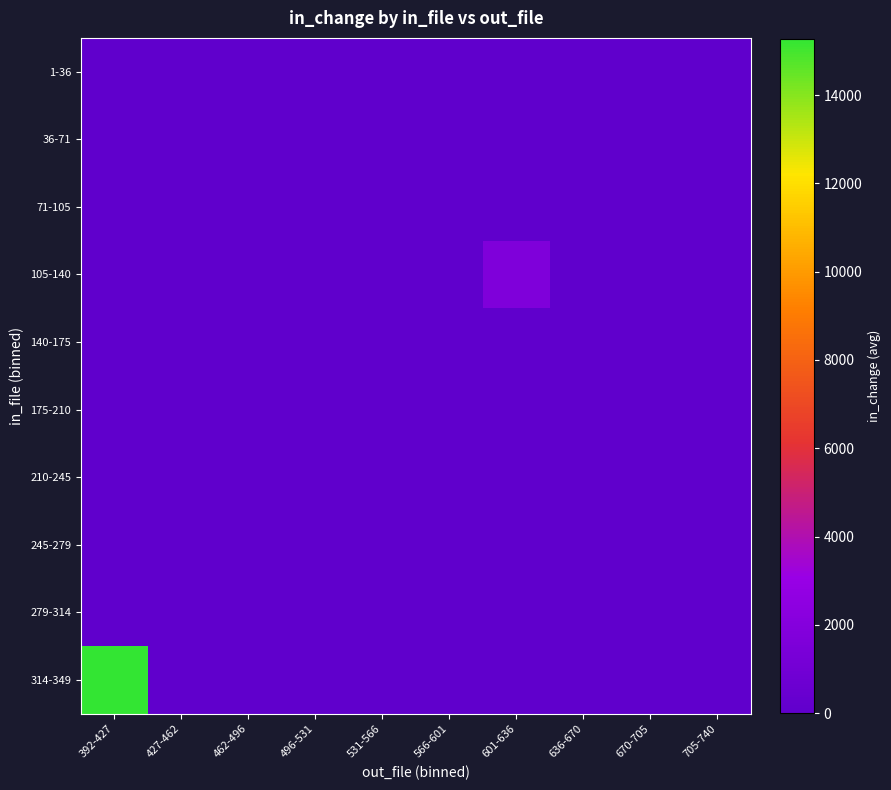

Reading left to right, what are all the values shown in this chart?

1-36: 392-427=0.0	427-462=0.0	462-496=0.0	496-531=0.0	531-566=0.0	566-601=0.0	601-636=0.0	636-670=0.0	670-705=0.0	705-740=46.9
36-71: 392-427=0.0	427-462=0.0	462-496=0.0	496-531=0.0	531-566=0.0	566-601=0.0	601-636=0.0	636-670=0.0	670-705=0.0	705-740=0.0
71-105: 392-427=0.0	427-462=0.0	462-496=0.0	496-531=0.0	531-566=0.0	566-601=0.0	601-636=0.0	636-670=0.0	670-705=0.0	705-740=0.0
105-140: 392-427=0.0	427-462=0.0	462-496=0.0	496-531=0.0	531-566=0.0	566-601=0.0	601-636=1694.0	636-670=0.0	670-705=0.0	705-740=0.0
140-175: 392-427=0.0	427-462=0.0	462-496=0.0	496-531=0.0	531-566=0.0	566-601=0.0	601-636=0.0	636-670=0.0	670-705=0.0	705-740=0.0
175-210: 392-427=0.0	427-462=0.0	462-496=0.0	496-531=0.0	531-566=0.0	566-601=0.0	601-636=0.0	636-670=0.0	670-705=0.0	705-740=0.0
210-245: 392-427=0.0	427-462=0.0	462-496=0.0	496-531=0.0	531-566=0.0	566-601=0.0	601-636=0.0	636-670=0.0	670-705=0.0	705-740=0.0
245-279: 392-427=0.0	427-462=0.0	462-496=0.0	496-531=0.0	531-566=0.0	566-601=0.0	601-636=0.0	636-670=0.0	670-705=0.0	705-740=0.0
279-314: 392-427=0.0	427-462=0.0	462-496=0.0	496-531=0.0	531-566=0.0	566-601=0.0	601-636=0.0	636-670=0.0	670-705=0.0	705-740=0.0
314-349: 392-427=15280.0	427-462=0.0	462-496=0.0	496-531=0.0	531-566=0.0	566-601=0.0	601-636=0.0	636-670=0.0	670-705=0.0	705-740=0.0